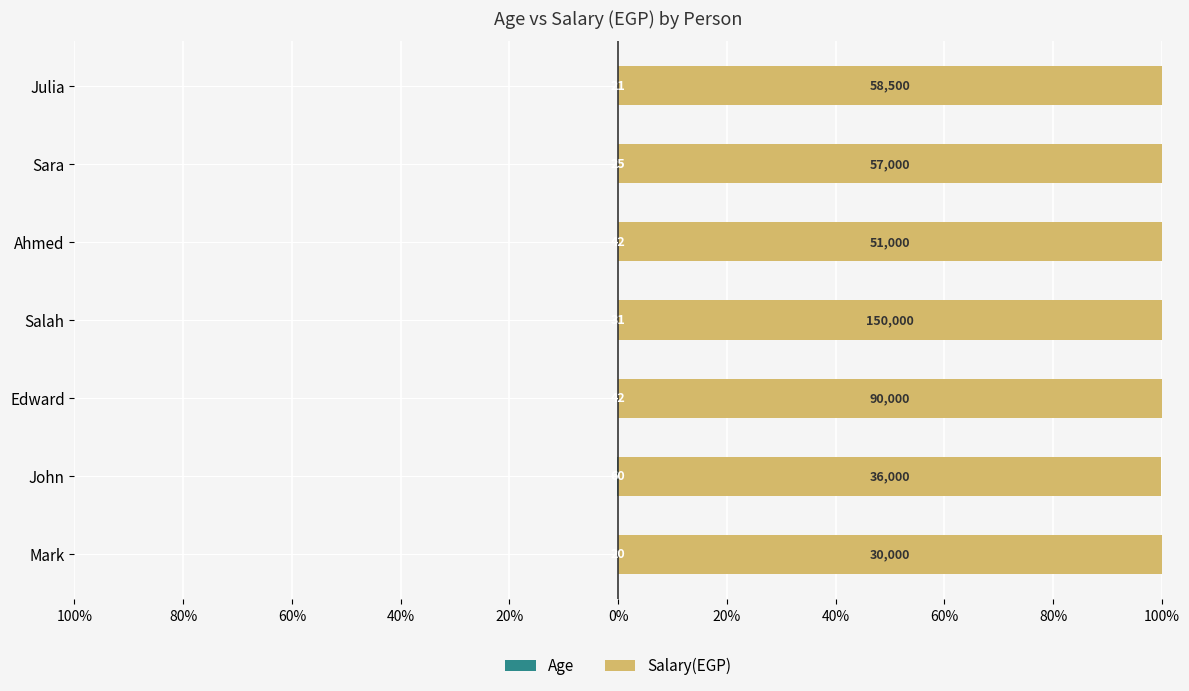

Which series has the largest range (max minus min)?

Salary(EGP)